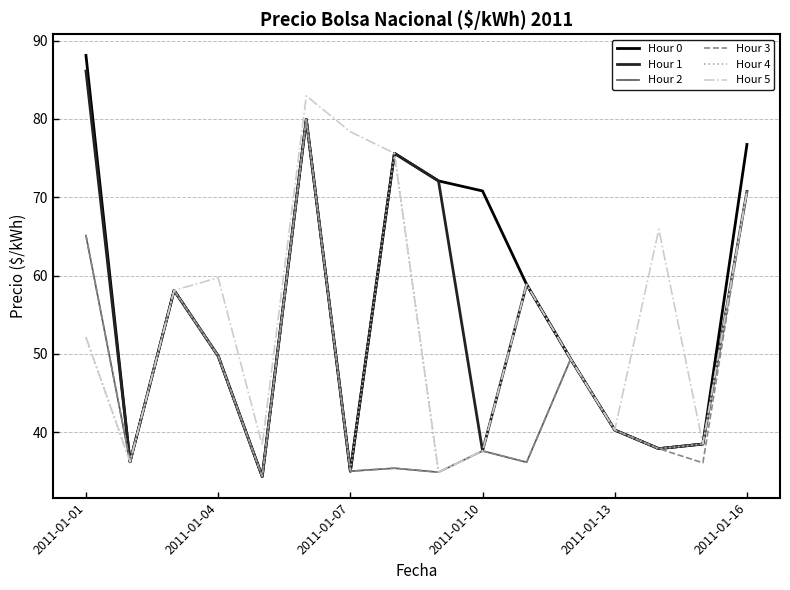

What are all the series names shown in the legend?

Hour 0, Hour 1, Hour 2, Hour 3, Hour 4, Hour 5